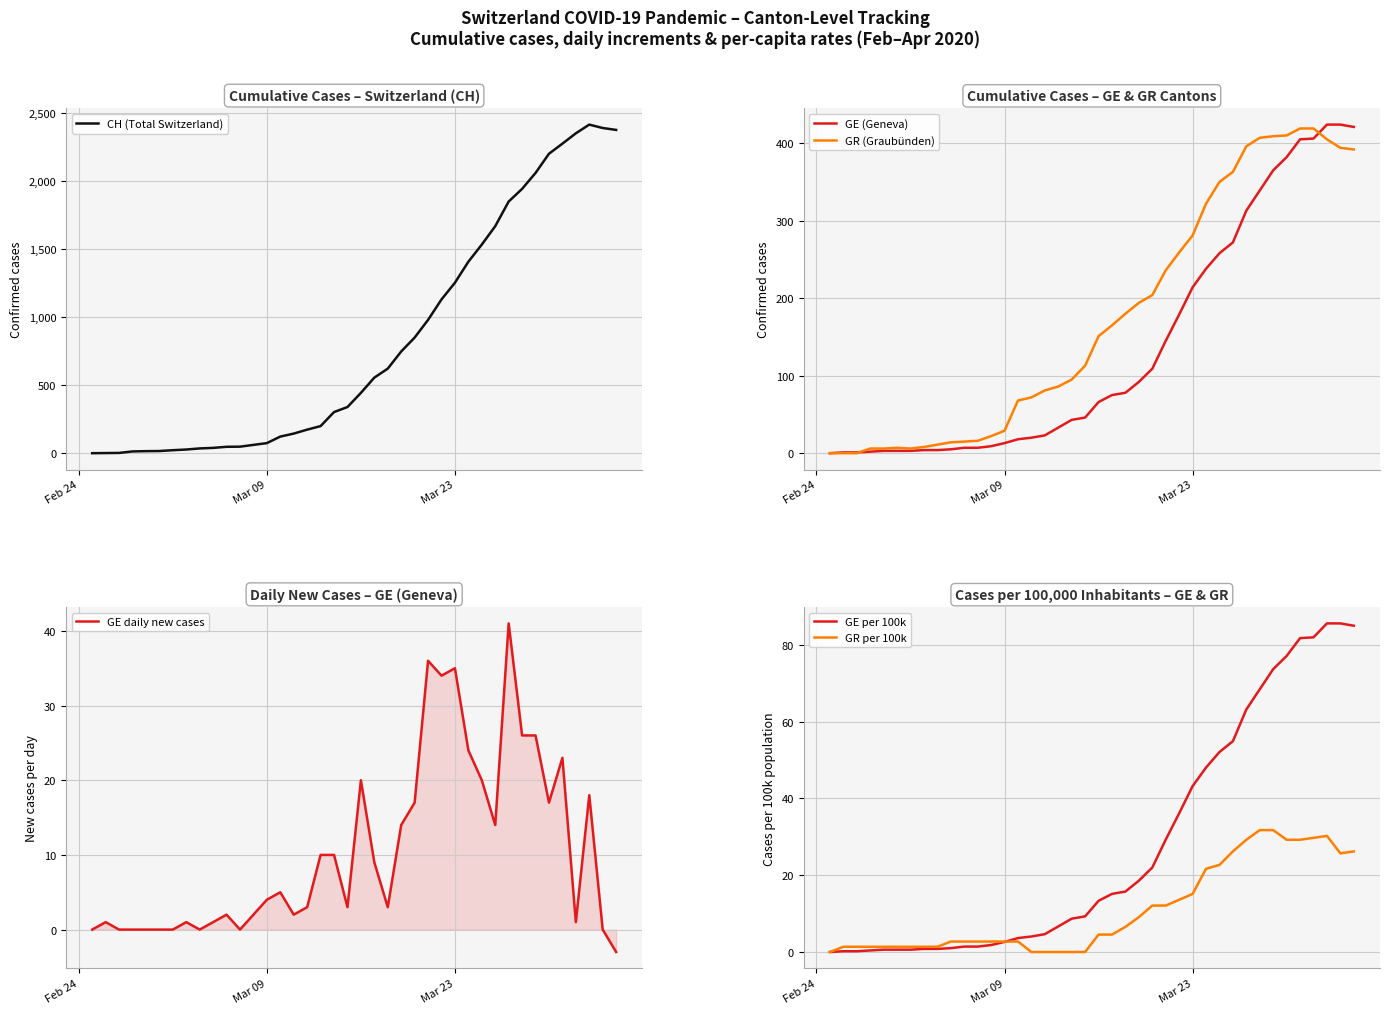

True or false: GR per 100k has more than 0 points higher than both neighbors.

True